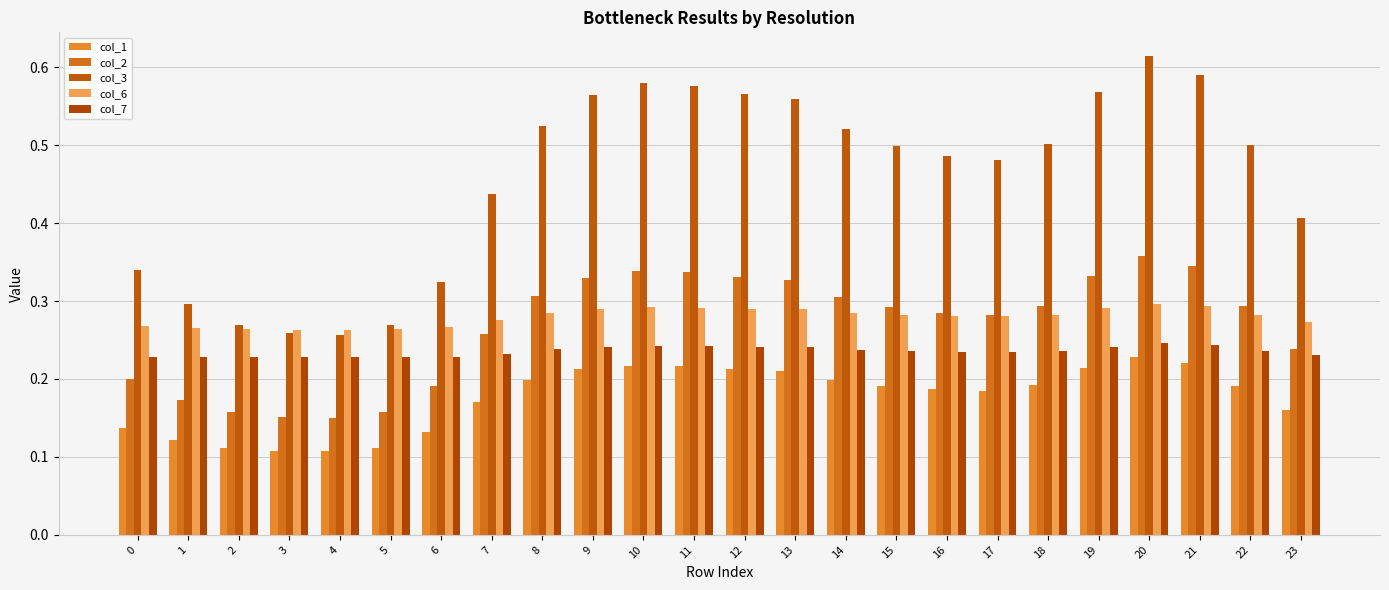

Is it true that col_6 equals 0.1 at 21?

False